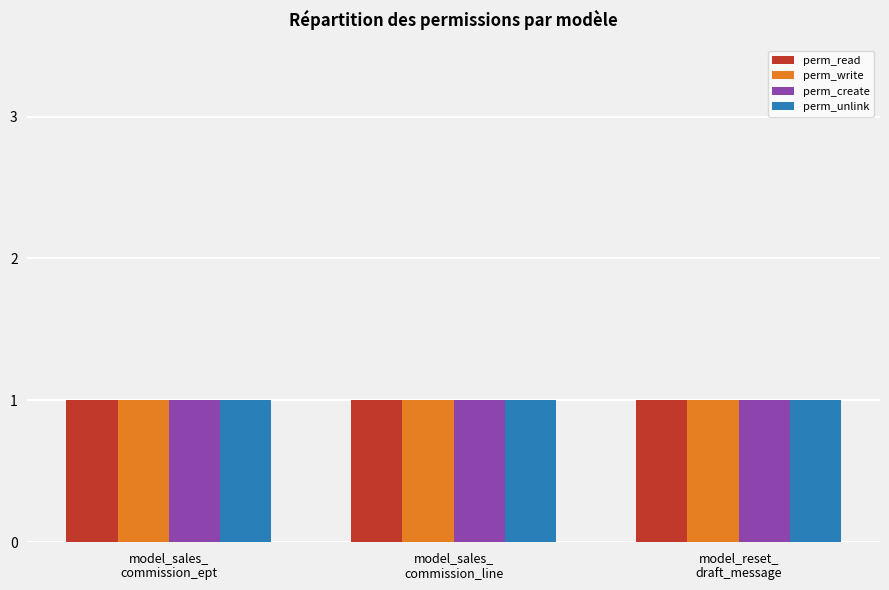

How many data points in perm_read are above 0?

3